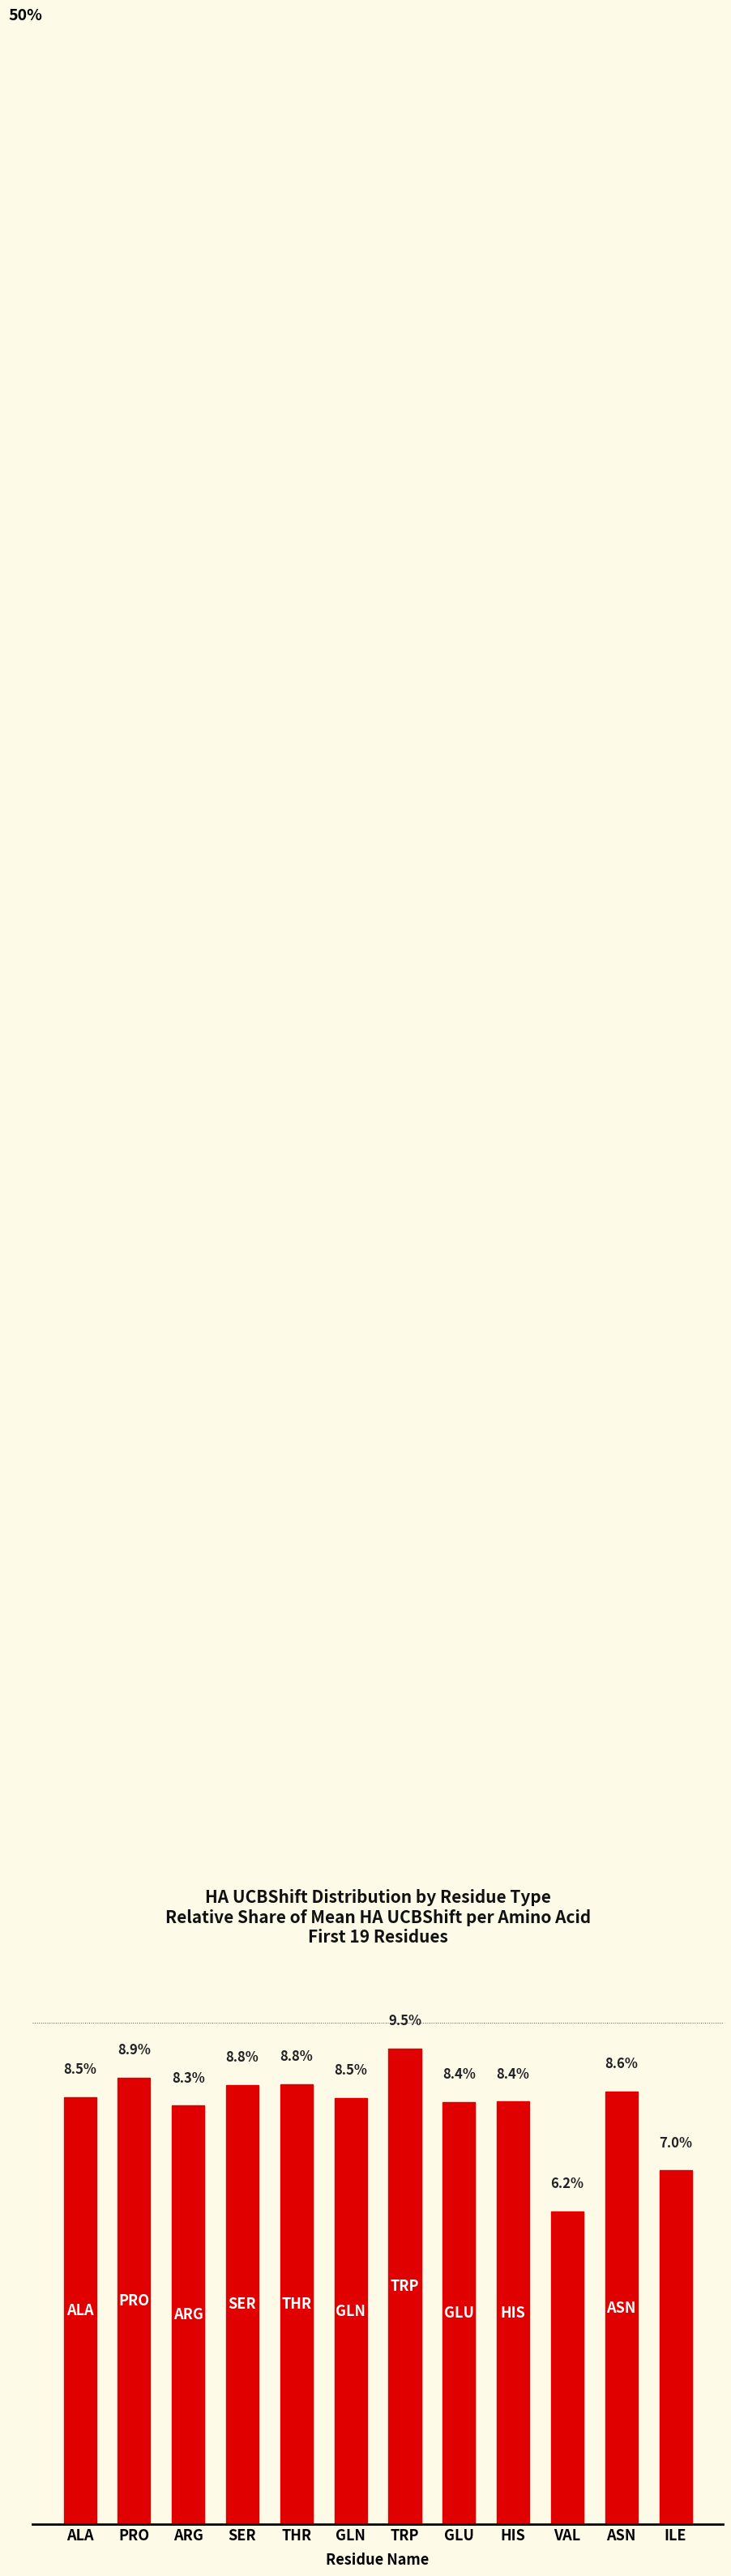

What is the label of the 4th bar from the left?

SER